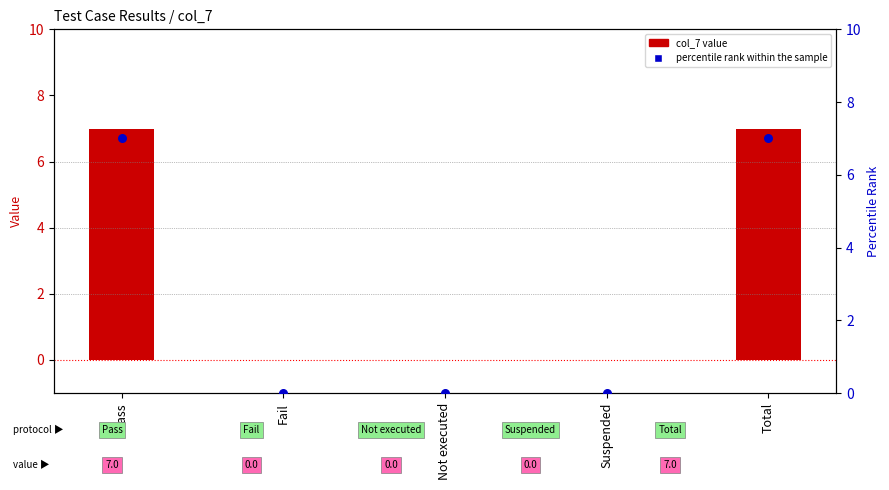

Which series has the largest Y range (max minus min)?

col_7